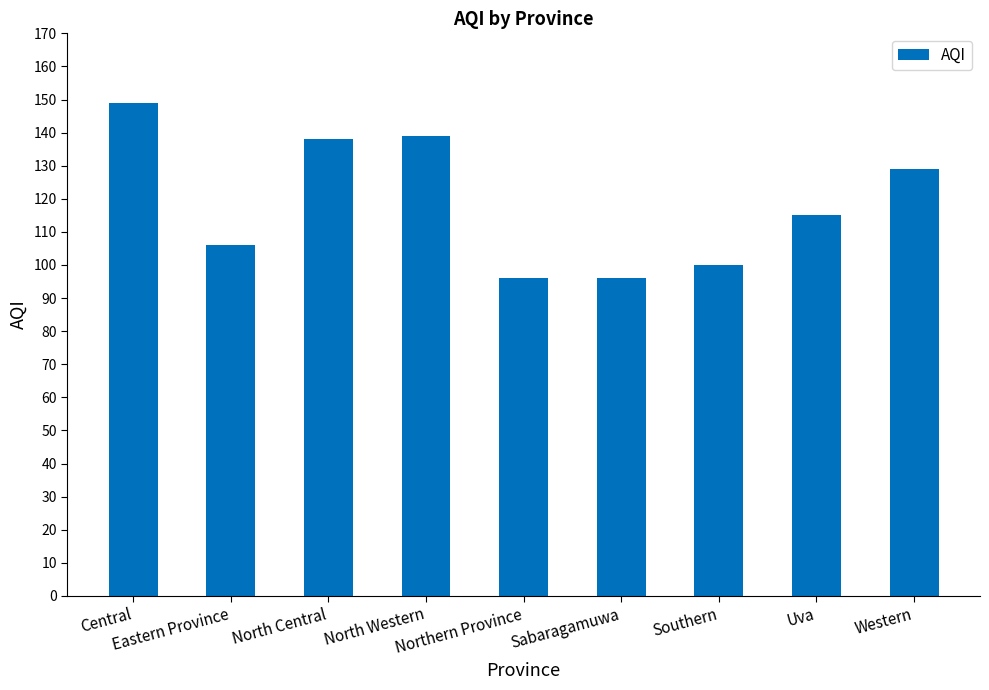

Reading right to left, extract all data points from this chart.

129	115	100	96	96	139	138	106	149